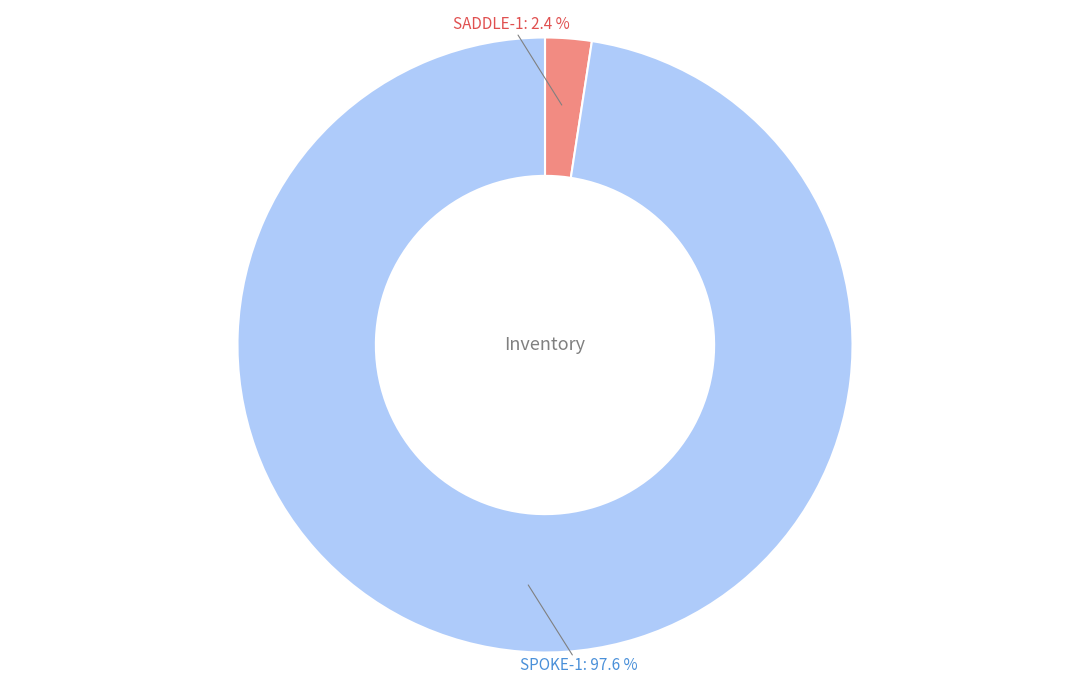

How many slices are in this pie chart?

2